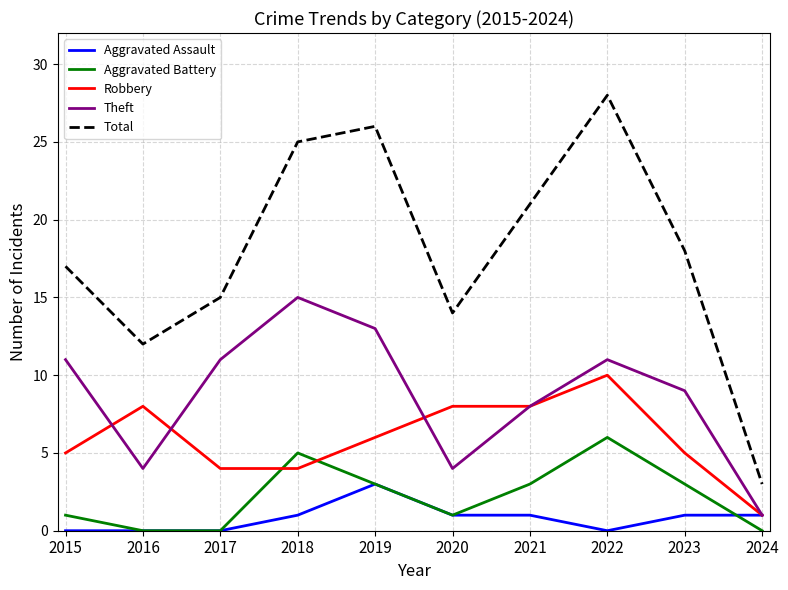

What is the approximate value of Robbery at 2016?

8